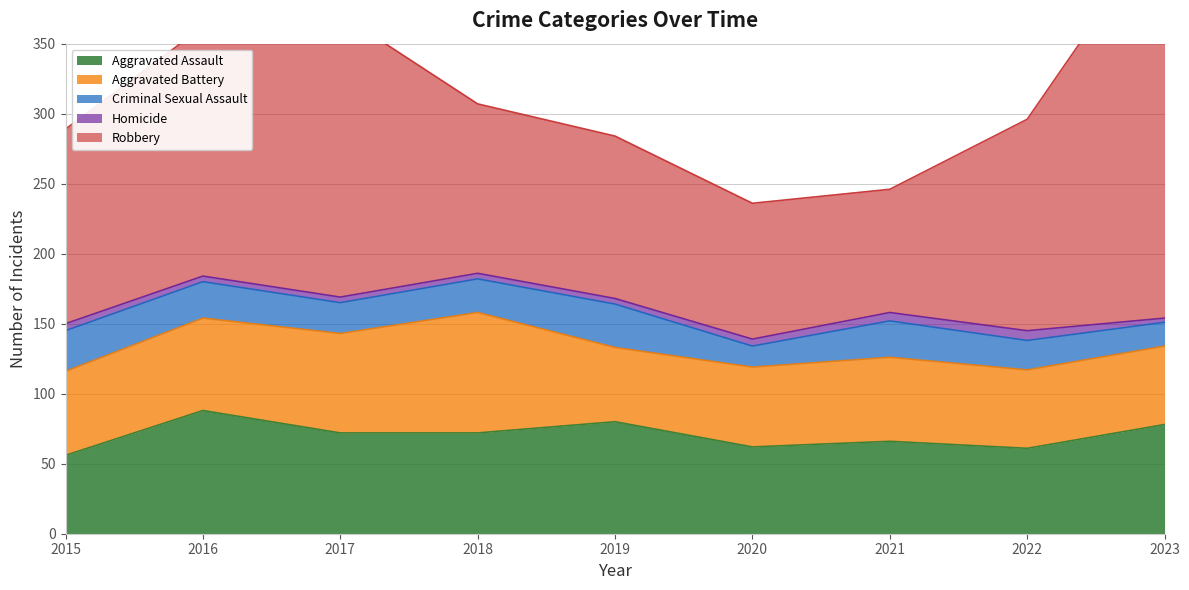

Which series has the widest spread of values?

Robbery